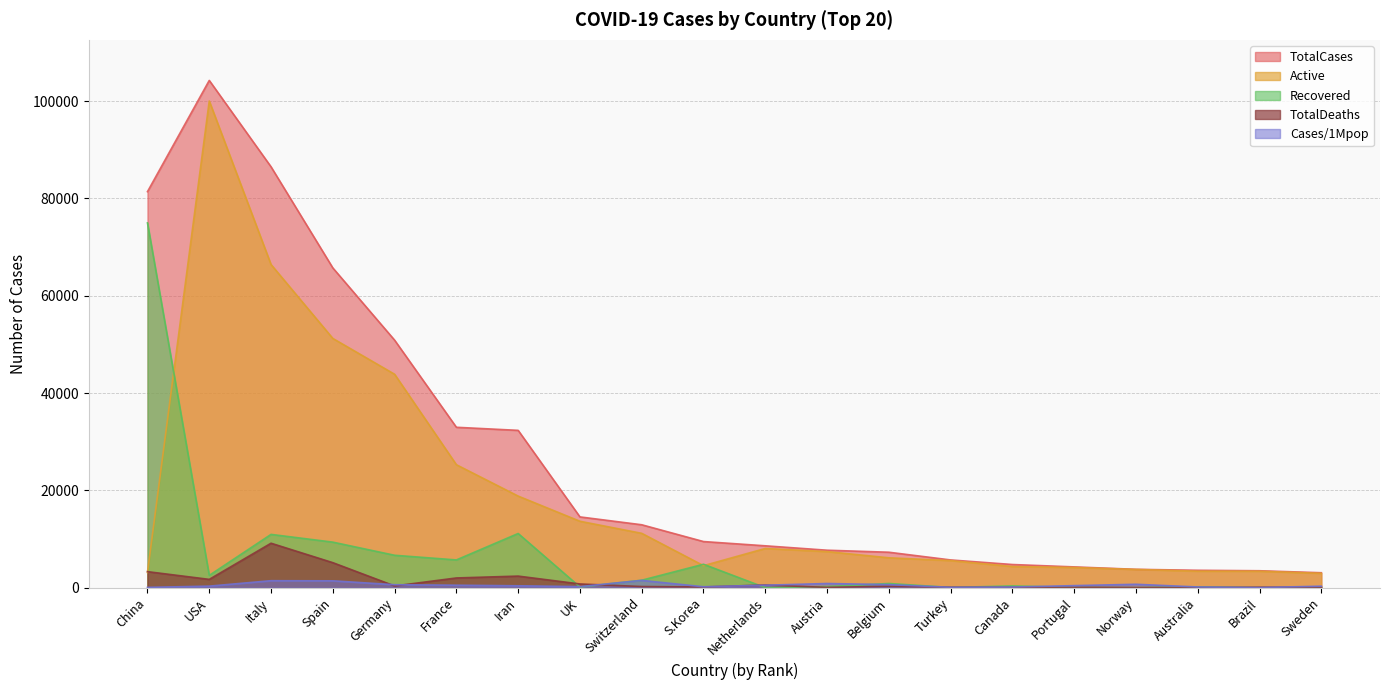

How many values in the TotalCases series exceed 9478?

9